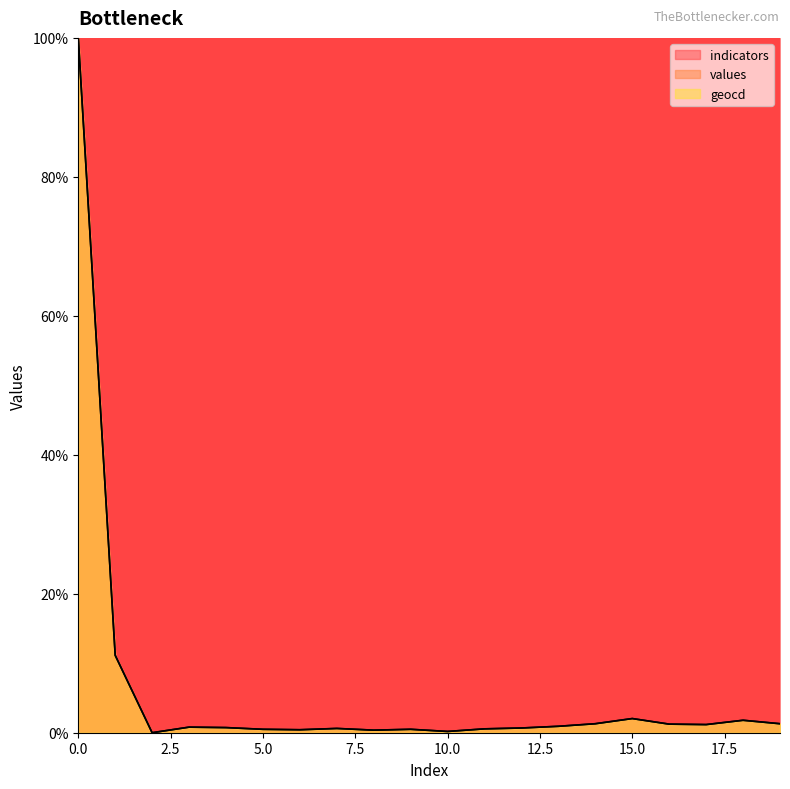

At which label does values reach its minimum?

2